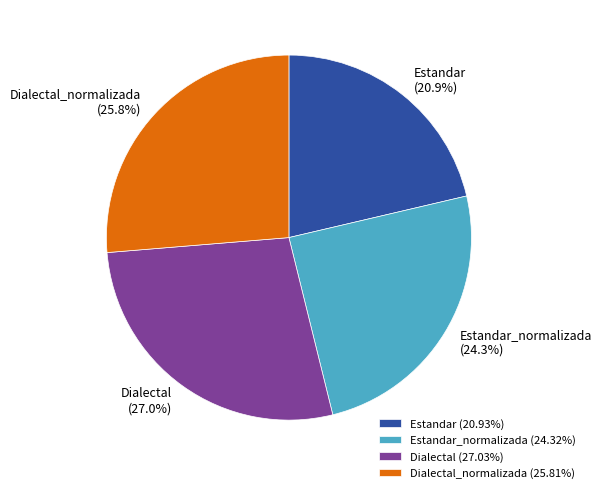

Is it true that Estandar_normalizada is 33% of the pie?

False